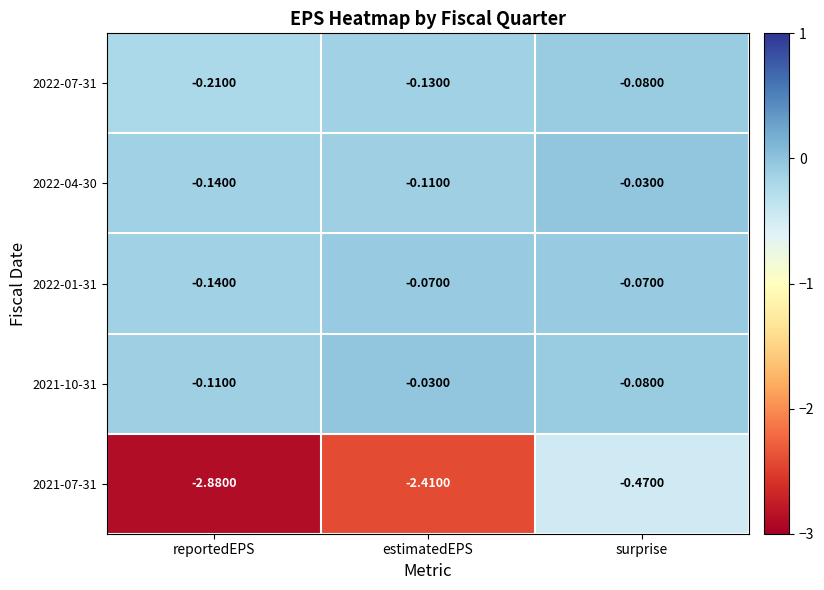

Between reportedEPS and surprise, which series saw the biggest shift?

2021-07-31